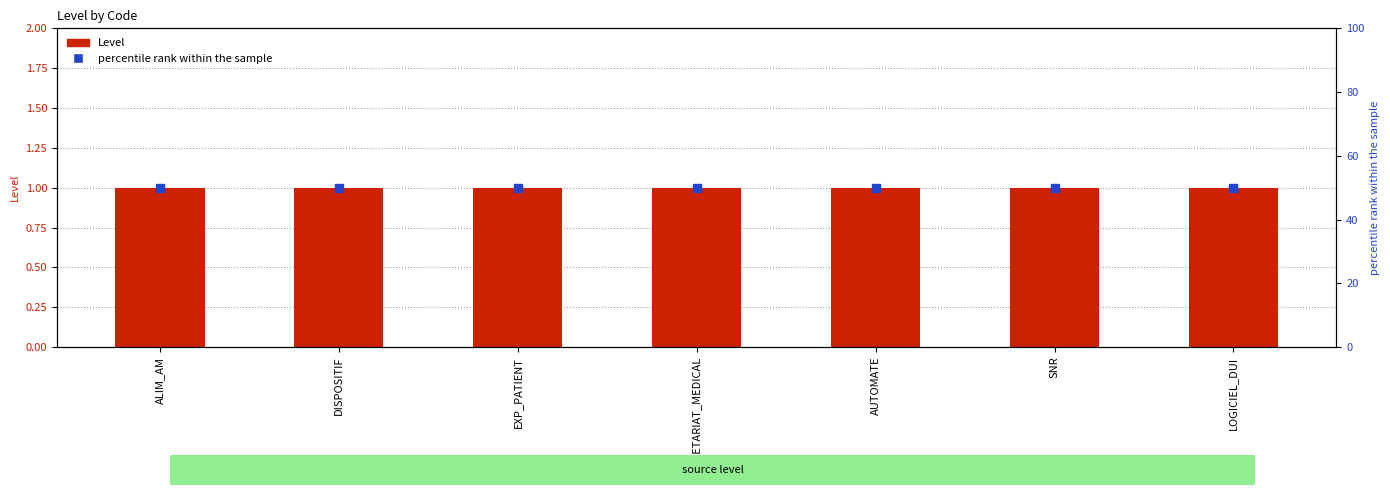

At which category is the sum across all series the highest?

ALIM_AM